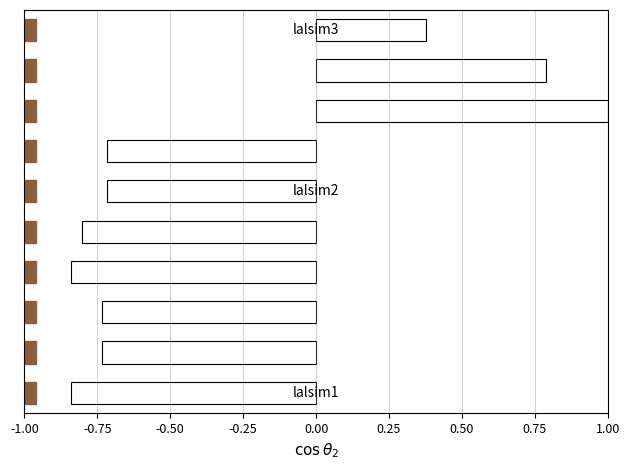

What is the value of the 8th bar from the left?

1.0